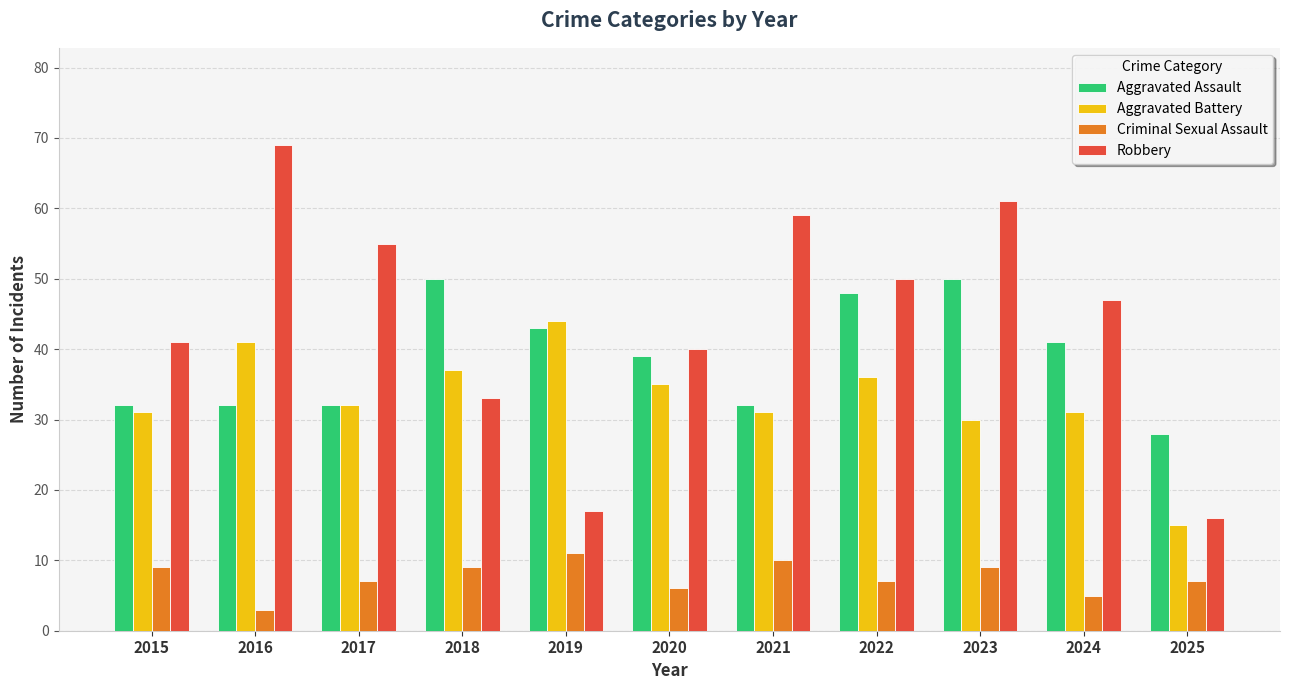

What is the difference between the maximum and minimum values in the Aggravated Battery series?

29